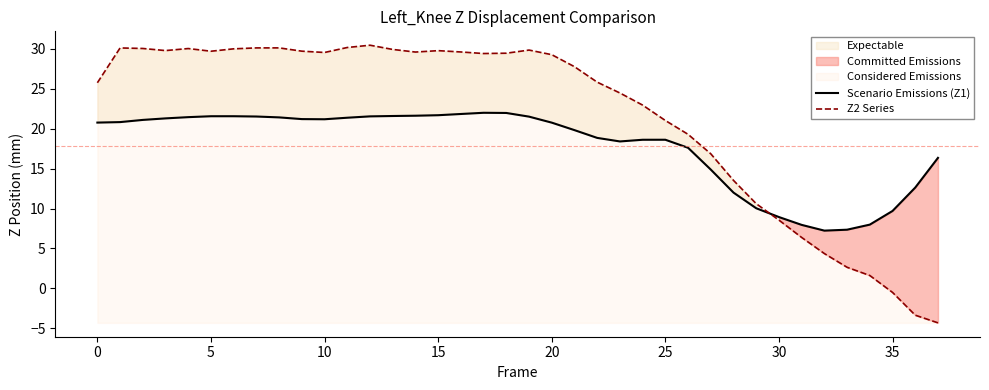

In Scenario Emissions (Z1), how many points are higher than both neighbors (excluding endpoints)?

3